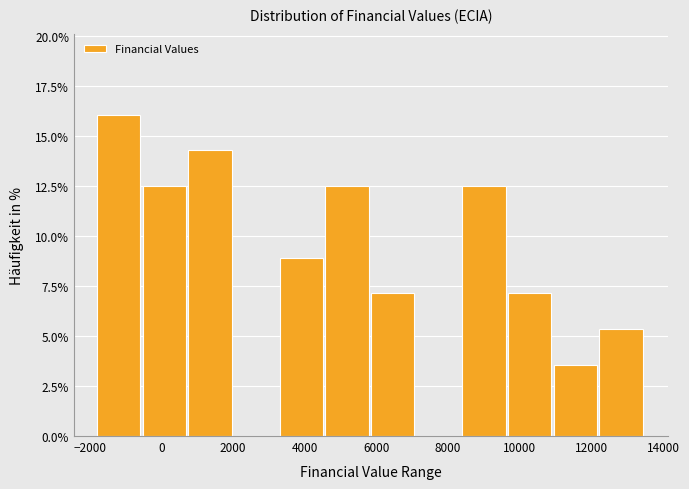

Reading left to right, list every bar in this chart as the range it spans on the x-axis followed by its height. Neither the bar edges nor the heights are printed on the chart, so give them approximately, as read against the axes.

-1800 to -600: 16.0
-600 to 800: 12.5
800 to 2000: 14.5
2000 to 3400: 0
3400 to 4600: 9.0
4600 to 5800: 12.5
5800 to 7200: 7.0
7200 to 8400: 0
8400 to 9600: 12.5
9600 to 11000: 7.0
11000 to 12200: 3.5
12200 to 13600: 5.5